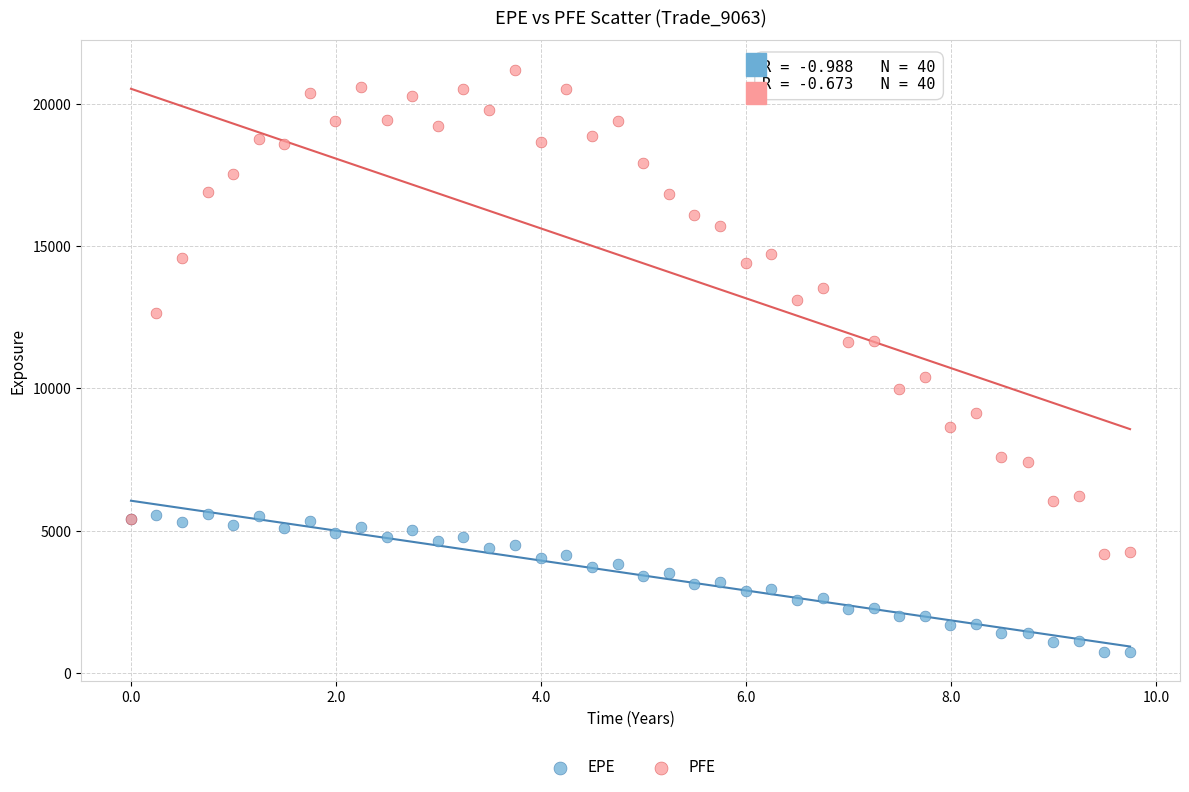

What are all the series names shown in the legend?

EPE, PFE